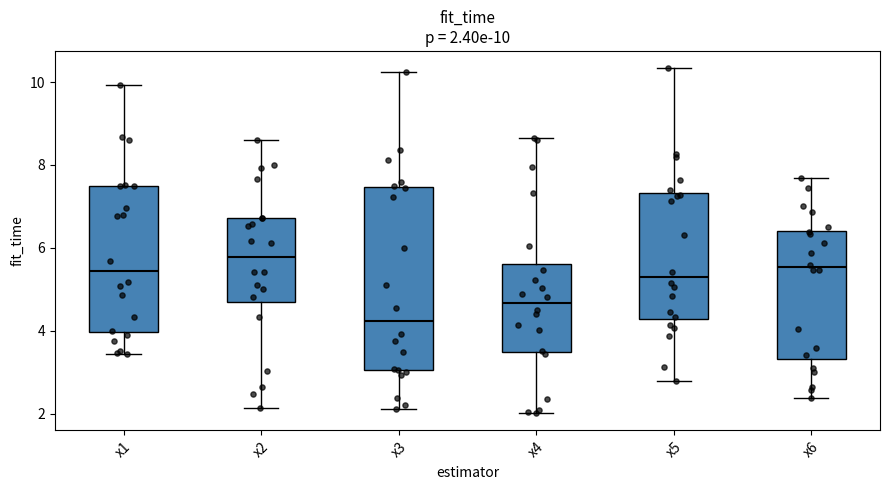

Comparing the boxes themselves (not the whiskers), which one is the tallest?

x3